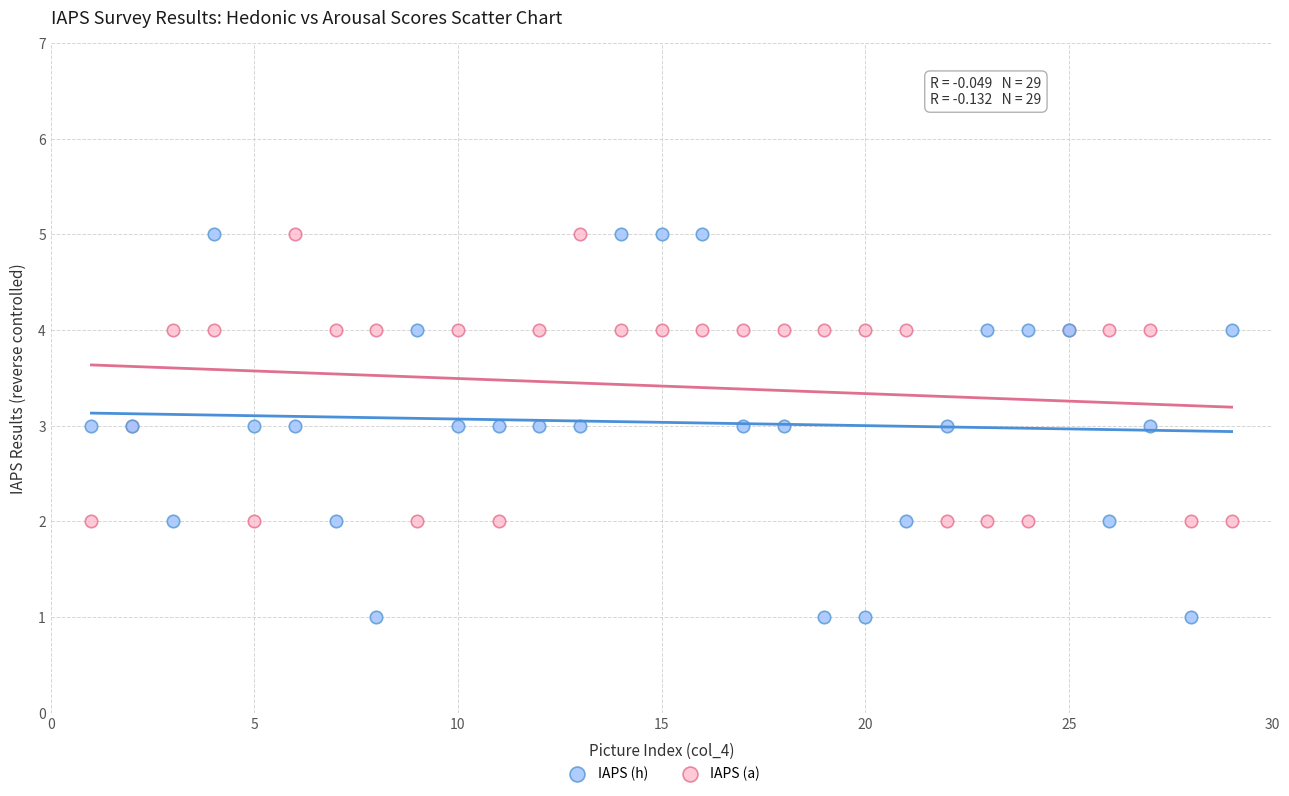

Which series has the widest spread of Y values?

IAPS (h)